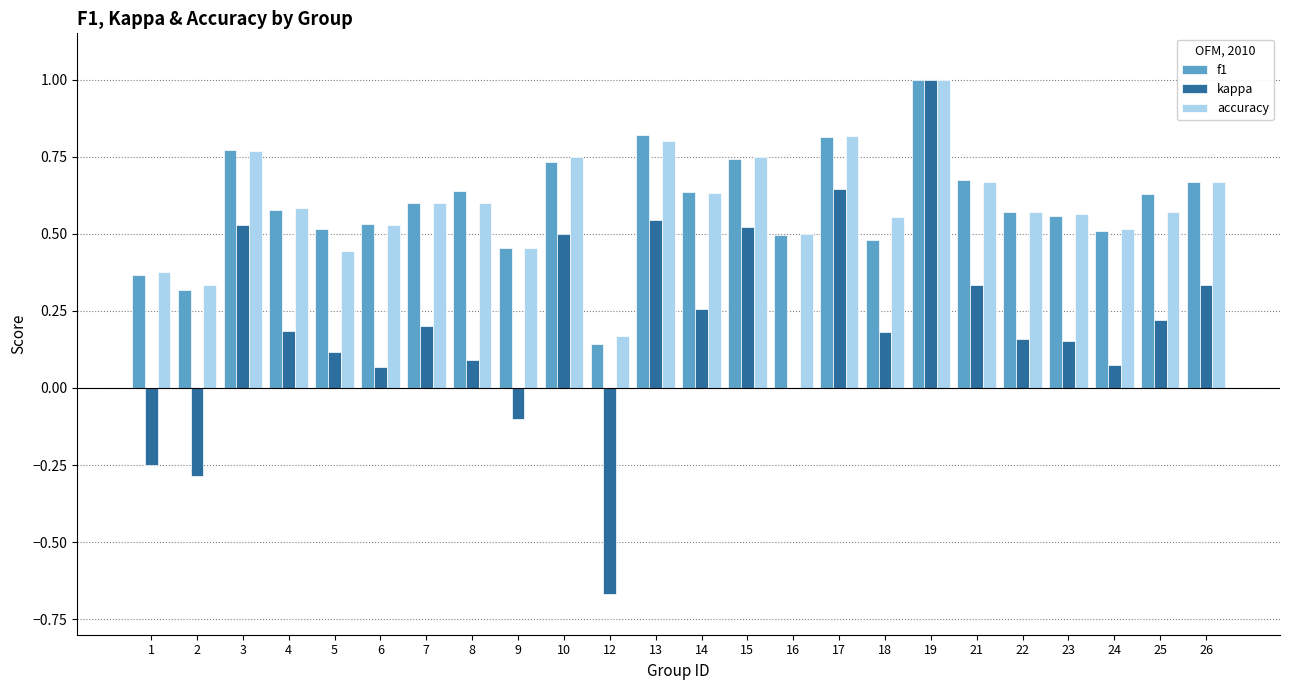

What are all the series names shown in the legend?

f1, kappa, accuracy